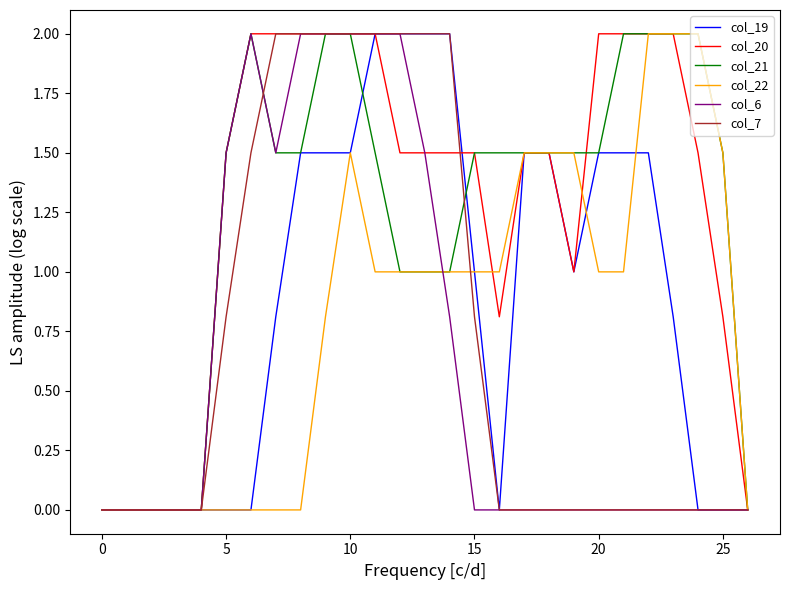

How many interior local valleys does the col_20 series have?

2